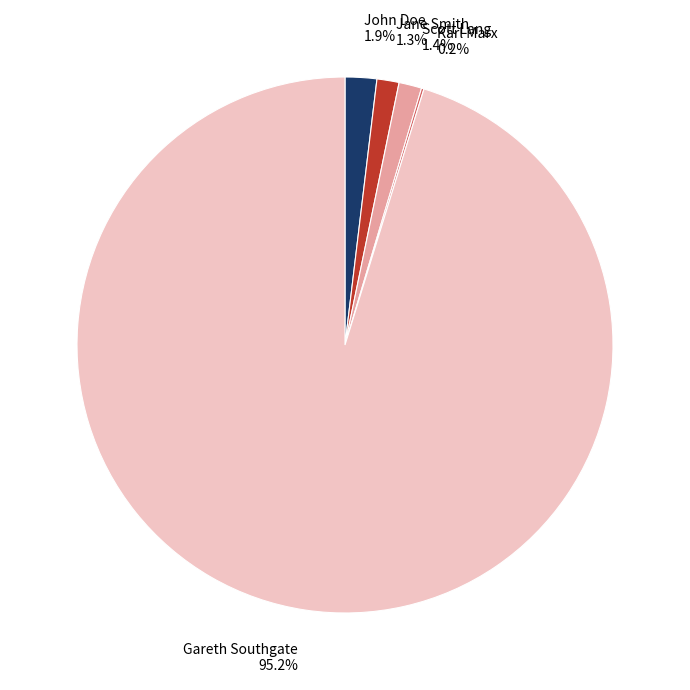

Between Scott Lang 1.4% and John Doe 1.9%, which is larger?

John Doe 1.9%